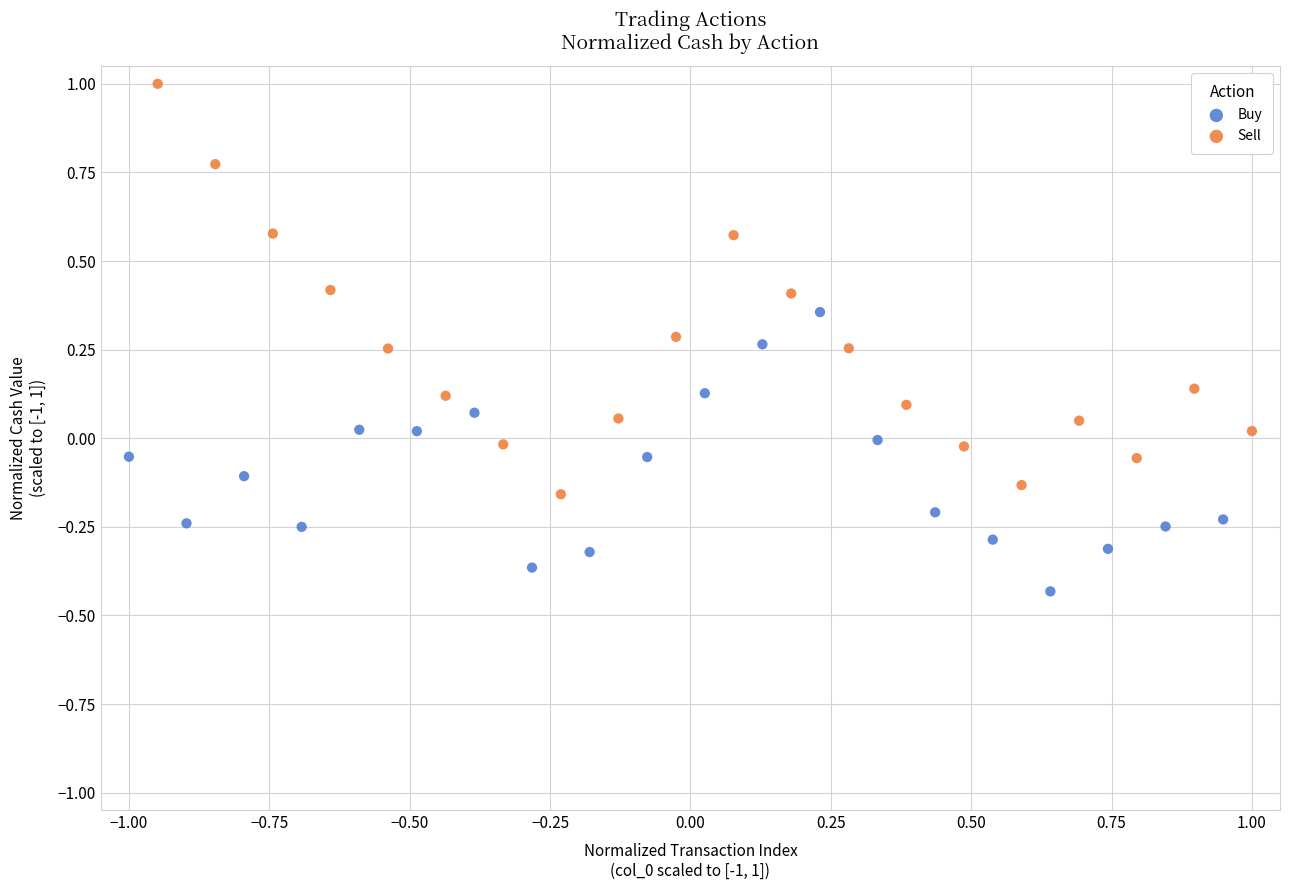

Which series has the largest Y range (max minus min)?

Sell